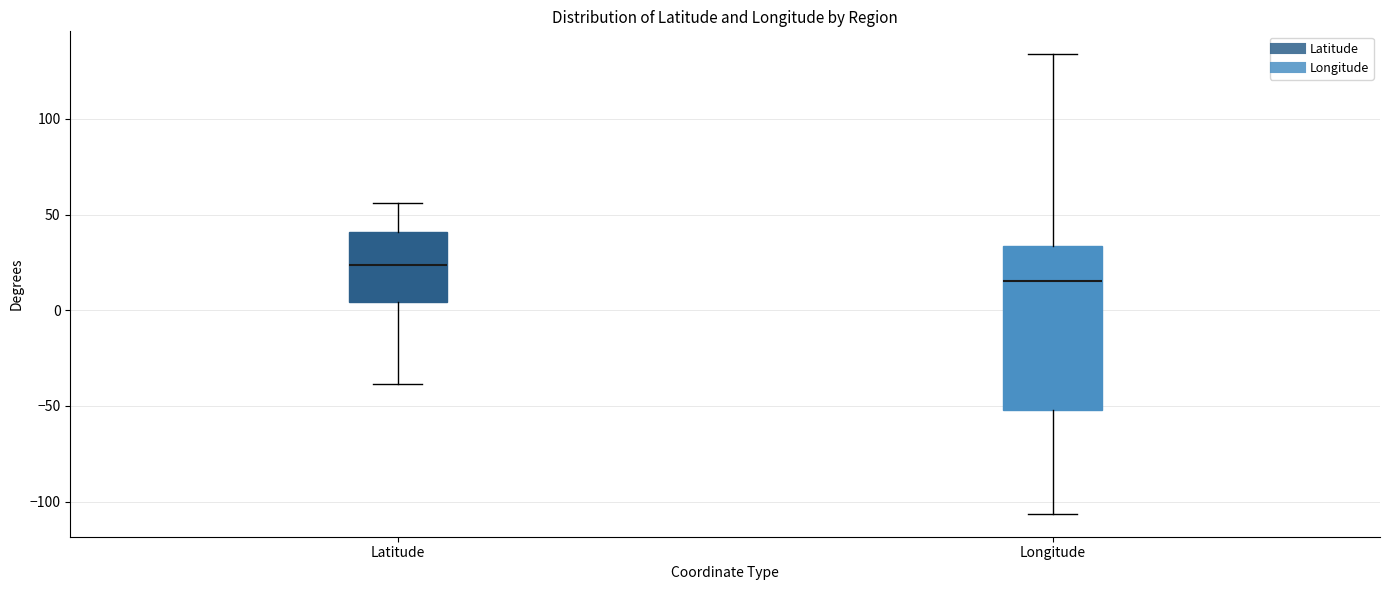

Which box has the lowest median line?

Longitude